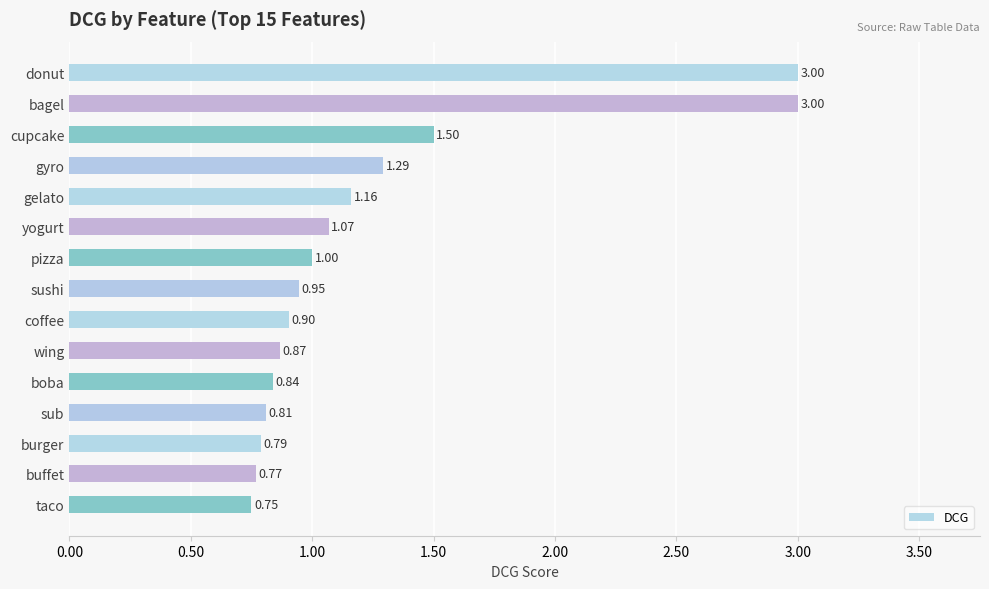

What is the label of the 15th bar from the bottom?

donut